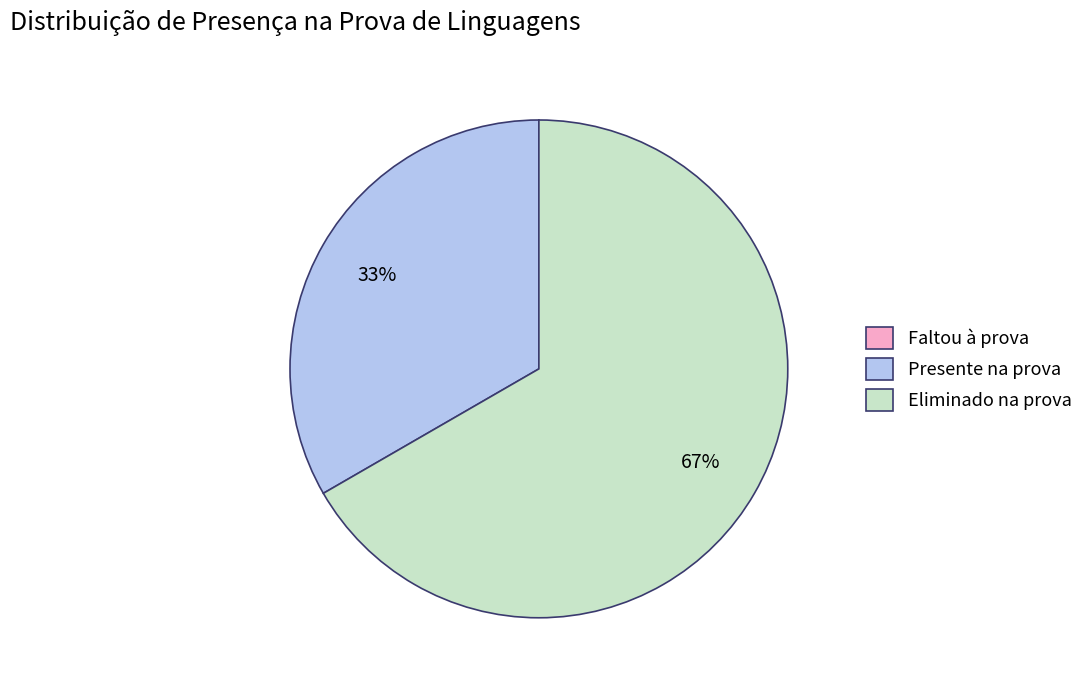

Does Eliminado na prova account for over 50% of the chart?

Yes